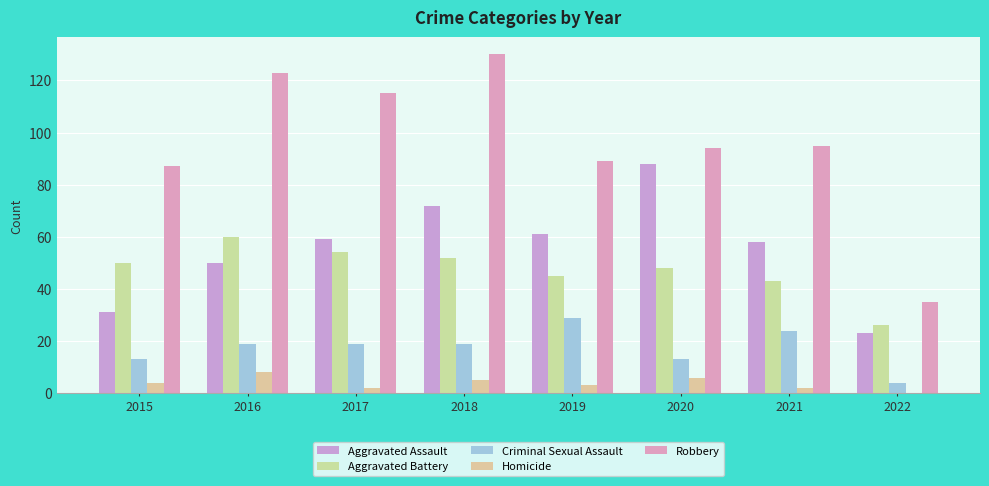

At which label is Robbery closest to 82?

2015